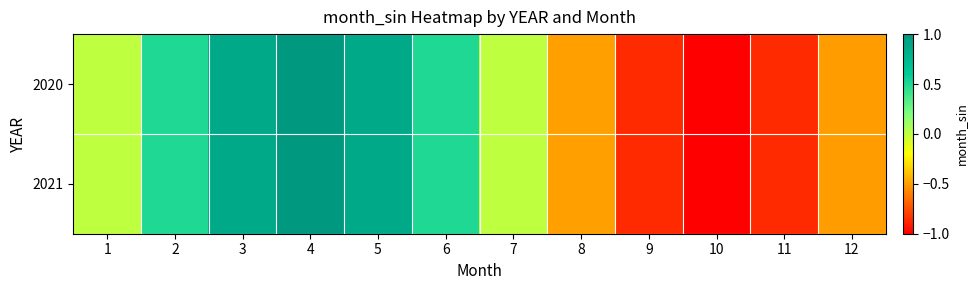

Reading right to left, what are all the values shown in this chart?

2020: 12=-0.5	11=-0.9	10=-1.0	9=-0.9	8=-0.5	7=0.0	6=0.5	5=0.9	4=1.0	3=0.9	2=0.5	1=0.0
2021: 12=-0.5	11=-0.9	10=-1.0	9=-0.9	8=-0.5	7=0.0	6=0.5	5=0.9	4=1.0	3=0.9	2=0.5	1=0.0